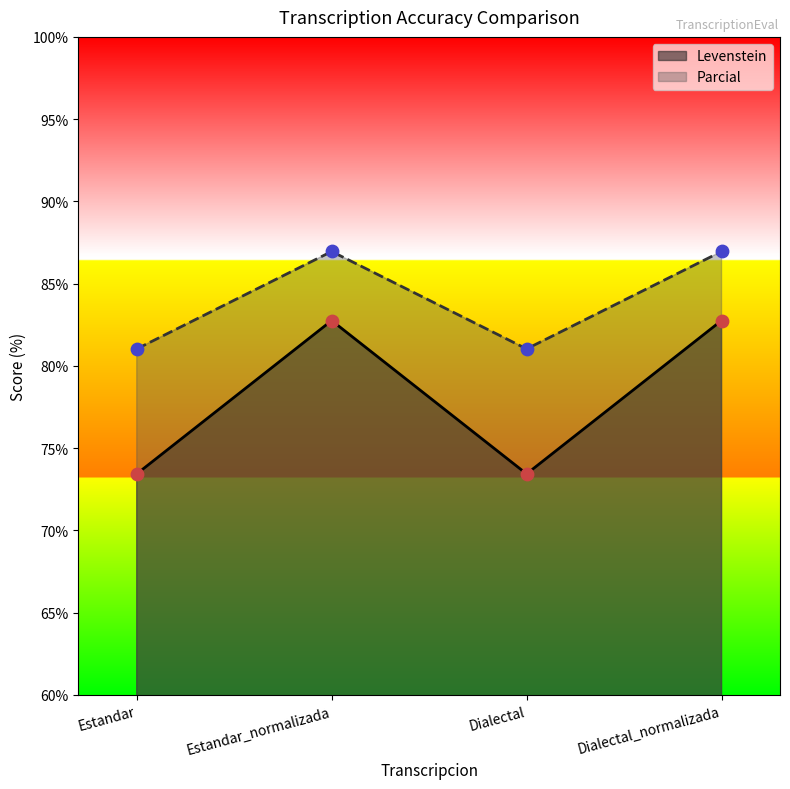

Which series has the largest Y range (max minus min)?

Levenstein